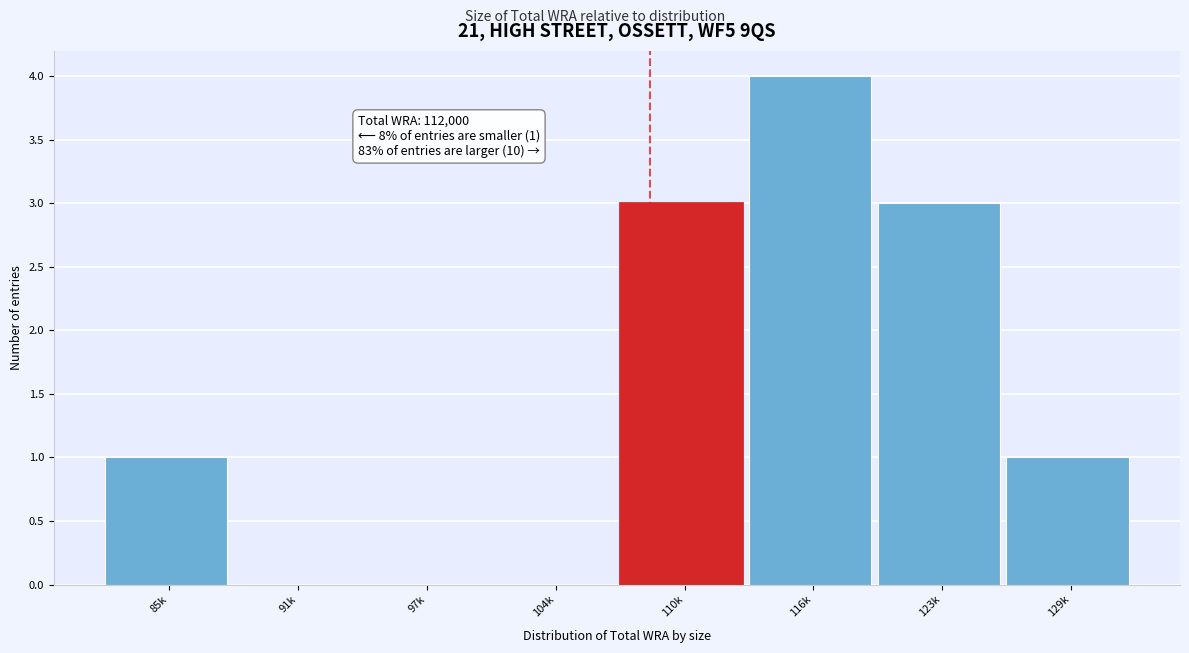

Reading left to right, list all the values displayed in this chart.

85k=1	91k=0	97k=0	104k=0	110k=3	116k=4	123k=3	129k=1